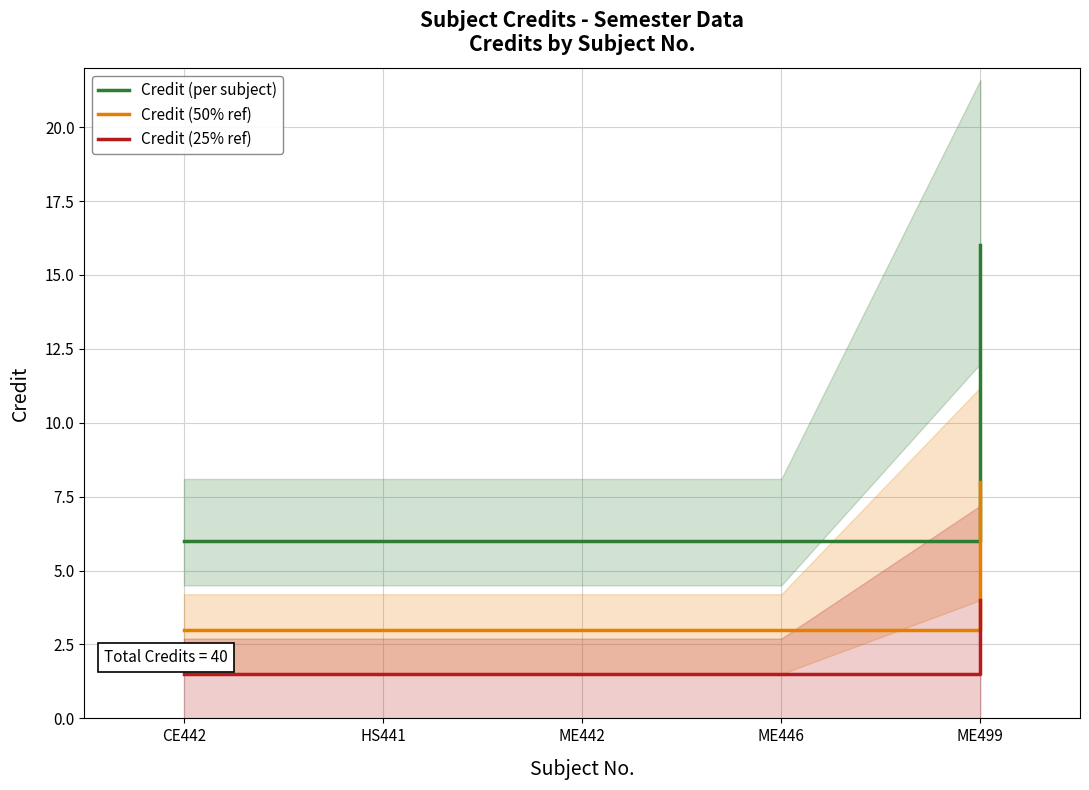

What is the value of the Credit (25% ref) point at the 3rd from the left?

1.5